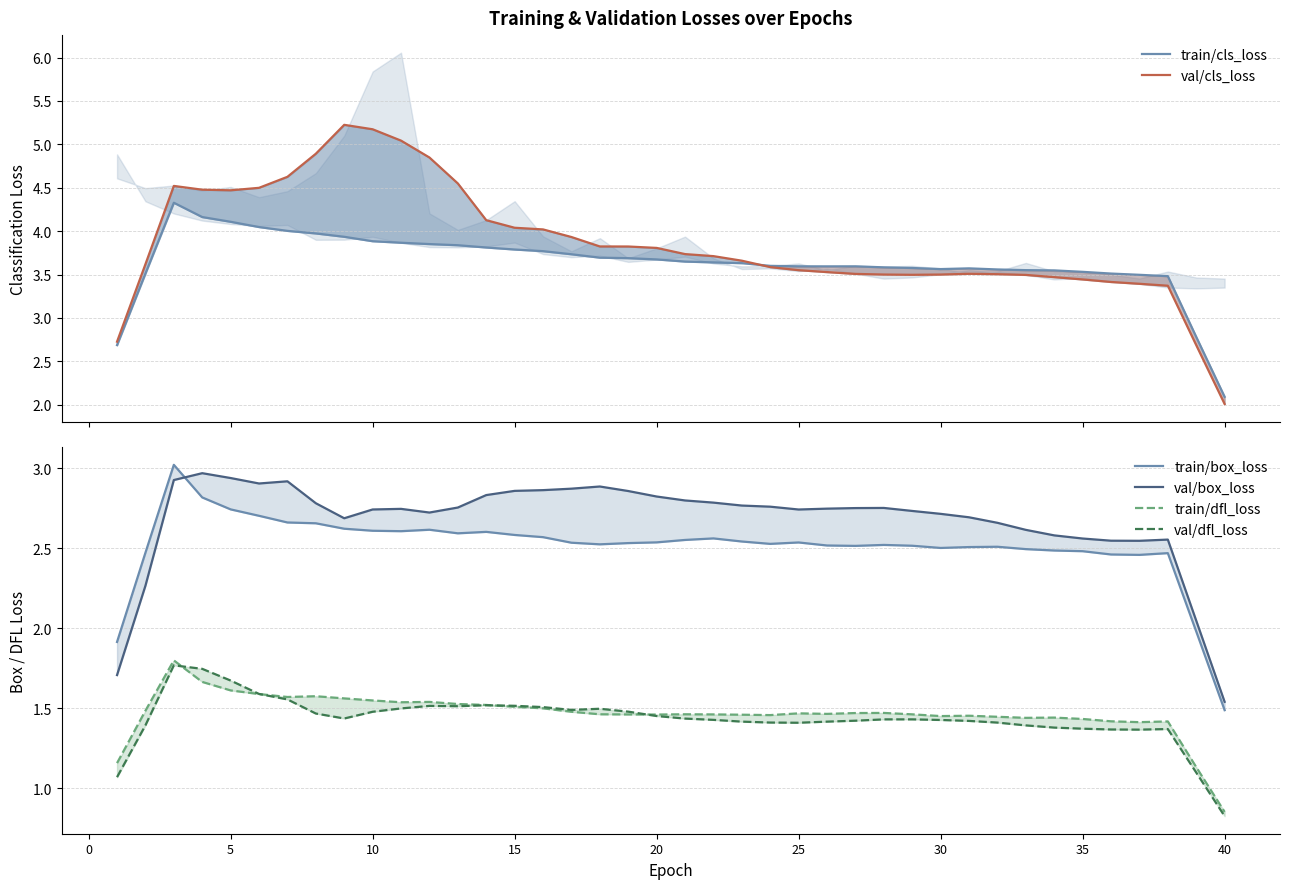

Reading left to right, list all the values displayed in this chart.

train/cls_loss: 2.7	3.5	4.3	4.2	4.1	4.0	4.0	4.0	3.9	3.9	3.9	3.9	3.8	3.8	3.8	3.8	3.7	3.7	3.7	3.7	3.6	3.6	3.6	3.6	3.6	3.6	3.6	3.6	3.6	3.6	3.6	3.6	3.6	3.5	3.5	3.5	3.5	3.5	2.8	2.1
val/cls_loss: 2.7	3.6	4.5	4.5	4.5	4.5	4.6	4.9	5.2	5.2	5.0	4.8	4.5	4.1	4.0	4.0	3.9	3.8	3.8	3.8	3.7	3.7	3.7	3.6	3.6	3.5	3.5	3.5	3.5	3.5	3.5	3.5	3.5	3.5	3.4	3.4	3.4	3.4	2.7	2.0
train/box_loss: 1.9	2.5	3.0	2.8	2.7	2.7	2.7	2.7	2.6	2.6	2.6	2.6	2.6	2.6	2.6	2.6	2.5	2.5	2.5	2.5	2.6	2.6	2.5	2.5	2.5	2.5	2.5	2.5	2.5	2.5	2.5	2.5	2.5	2.5	2.5	2.5	2.5	2.5	2.0	1.5
val/box_loss: 1.7	2.3	2.9	3.0	2.9	2.9	2.9	2.8	2.7	2.7	2.7	2.7	2.8	2.8	2.9	2.9	2.9	2.9	2.9	2.8	2.8	2.8	2.8	2.8	2.7	2.7	2.8	2.8	2.7	2.7	2.7	2.7	2.6	2.6	2.6	2.5	2.5	2.6	2.0	1.5
train/dfl_loss: 1.2	1.5	1.8	1.7	1.6	1.6	1.6	1.6	1.6	1.5	1.5	1.5	1.5	1.5	1.5	1.5	1.5	1.5	1.5	1.5	1.5	1.5	1.5	1.5	1.5	1.5	1.5	1.5	1.5	1.5	1.5	1.4	1.4	1.4	1.4	1.4	1.4	1.4	1.1	0.9
val/dfl_loss: 1.1	1.4	1.8	1.7	1.7	1.6	1.6	1.5	1.4	1.5	1.5	1.5	1.5	1.5	1.5	1.5	1.5	1.5	1.5	1.5	1.4	1.4	1.4	1.4	1.4	1.4	1.4	1.4	1.4	1.4	1.4	1.4	1.4	1.4	1.4	1.4	1.4	1.4	1.1	0.8